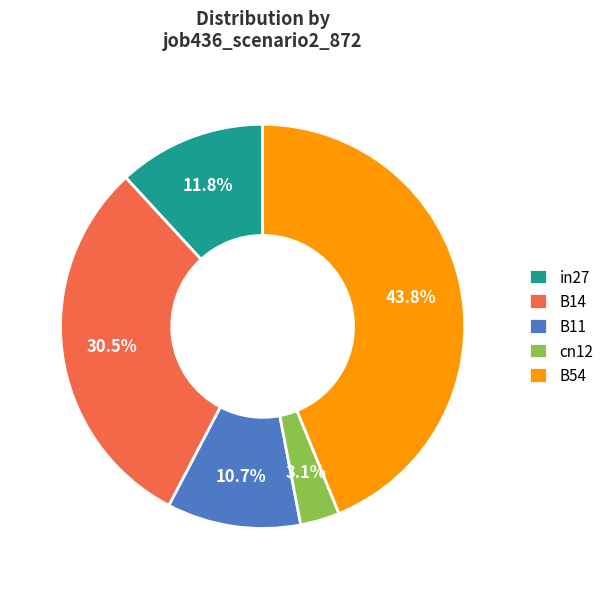

Which category has the biggest portion of the pie?

B54